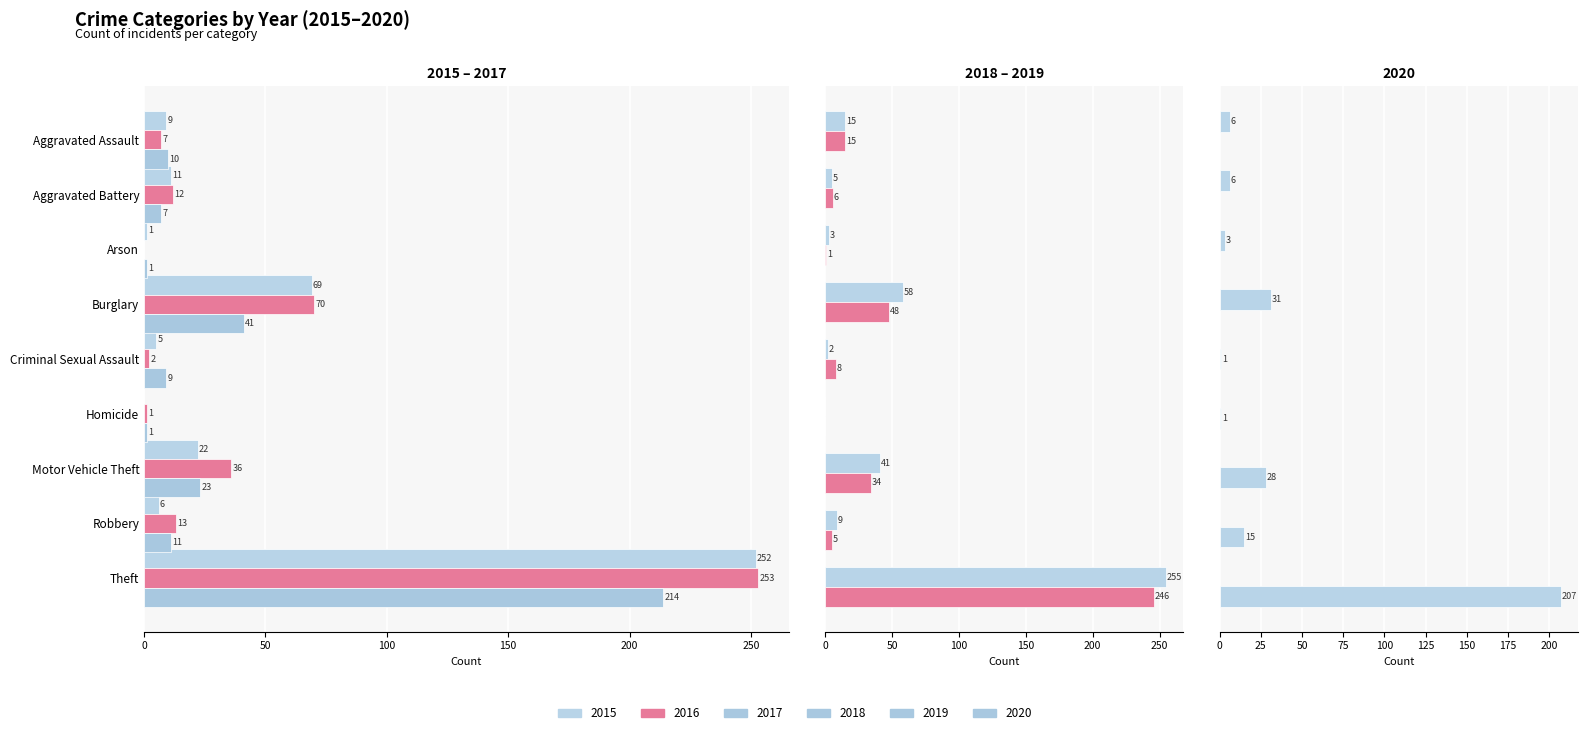

True or false: 2019 has a value of 34 at Motor Vehicle Theft.

True